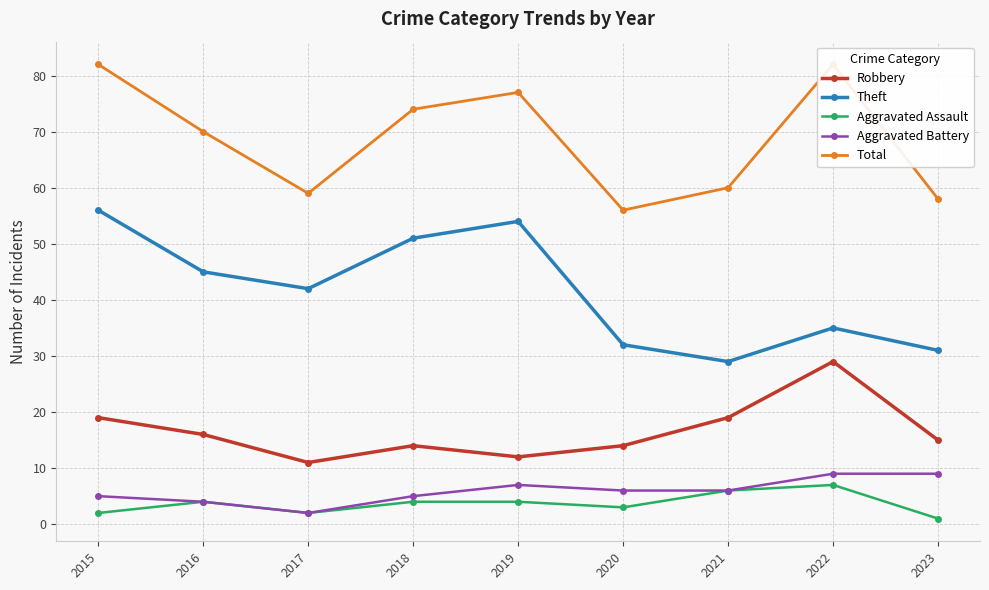

At 2015, list the series in order from largest to smallest.

Total, Theft, Robbery, Aggravated Battery, Aggravated Assault